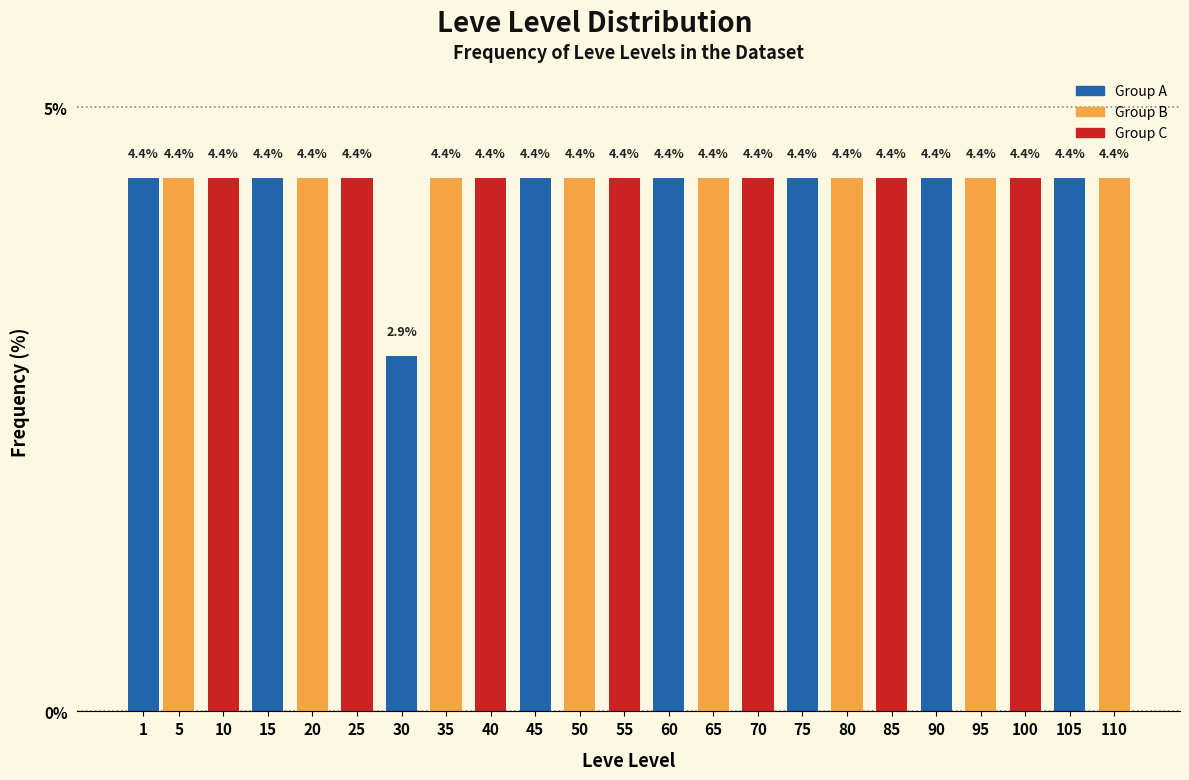

Reading left to right, transcribe all the data shown in this chart.

1=4.4	5=4.4	10=4.4	15=4.4	20=4.4	25=4.4	30=2.9	35=4.4	40=4.4	45=4.4	50=4.4	55=4.4	60=4.4	65=4.4	70=4.4	75=4.4	80=4.4	85=4.4	90=4.4	95=4.4	100=4.4	105=4.4	110=4.4